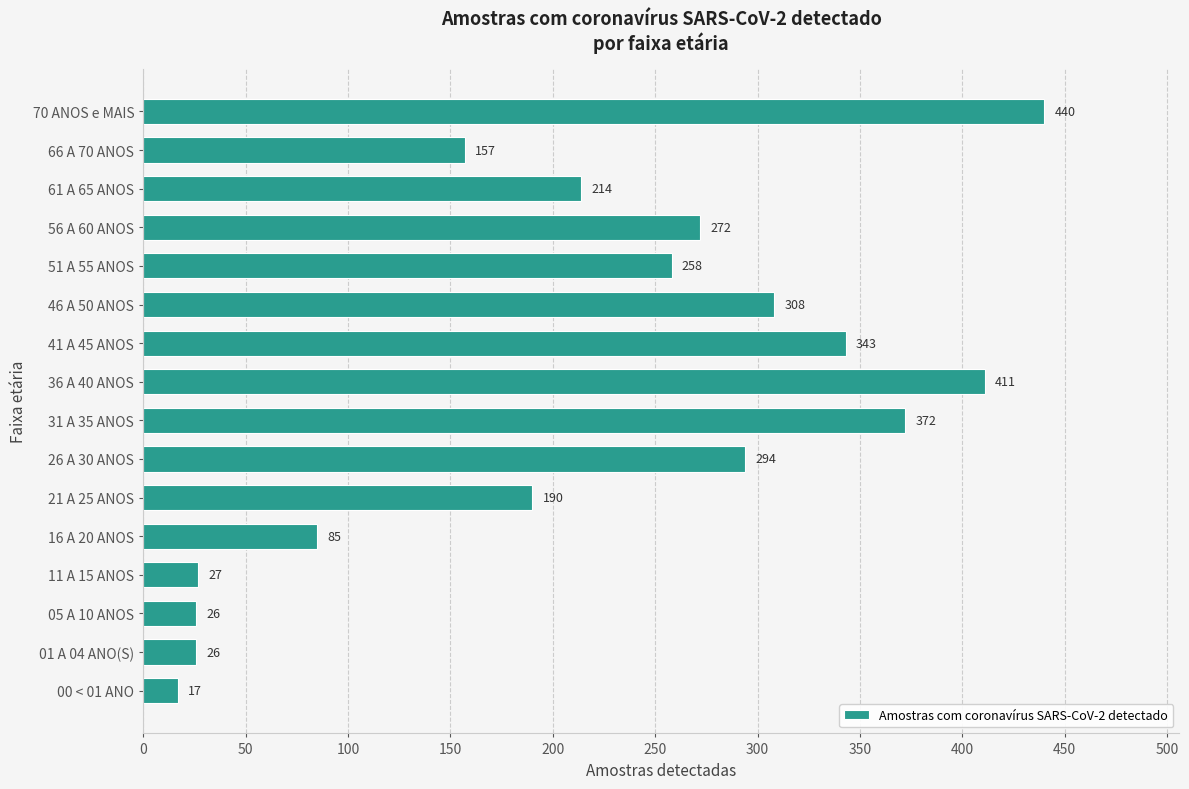

The value at 36 A 40 ANOS is 411. True or false?

True